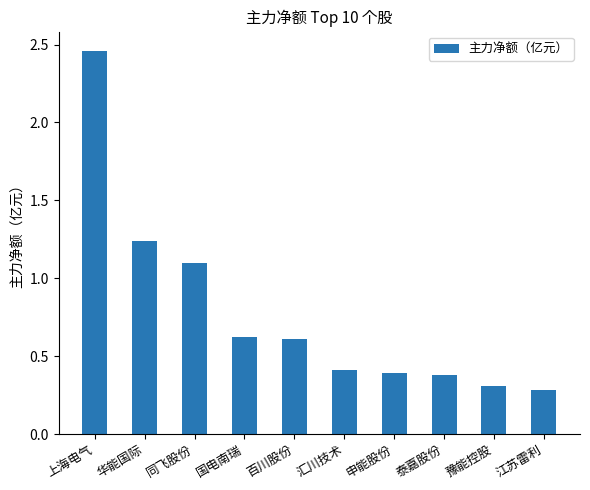

What is the sum of all values?

7.8